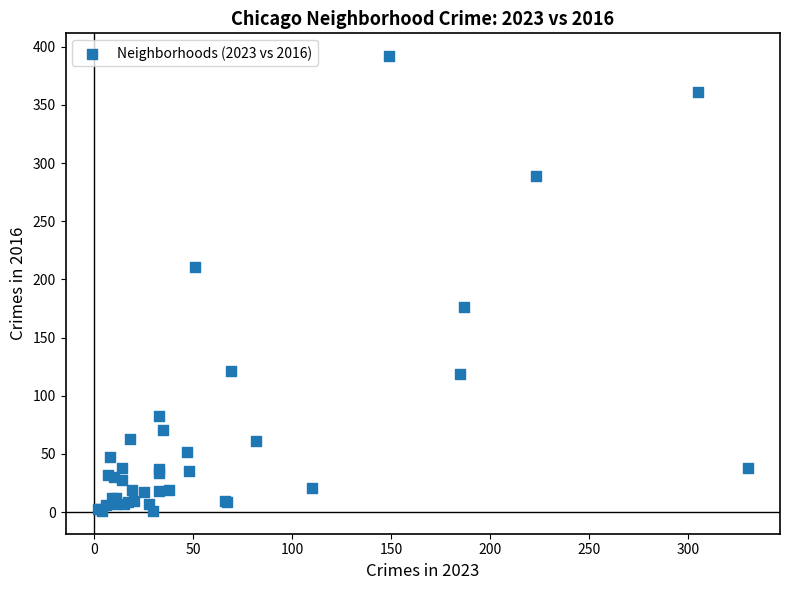

What Y value in the scatter plot is closest to 196?

211